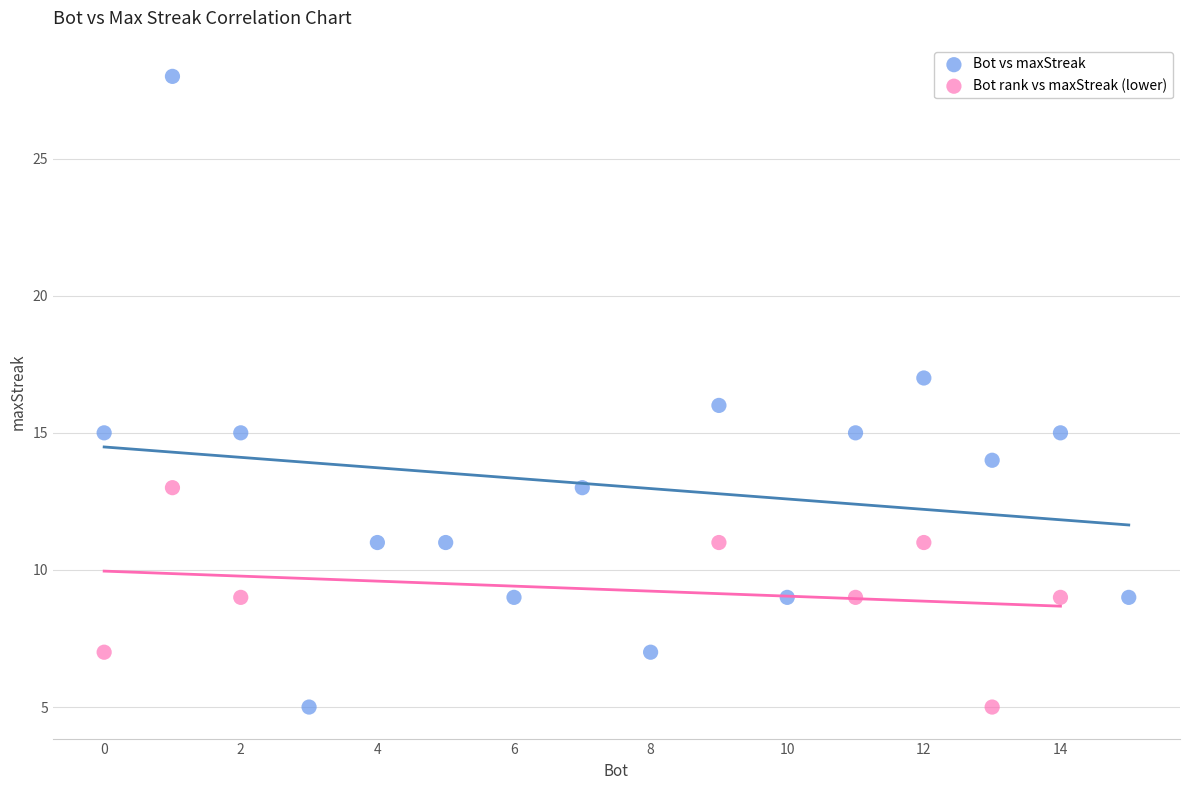

Which series reaches the maximum Y coordinate?

Bot vs maxStreak